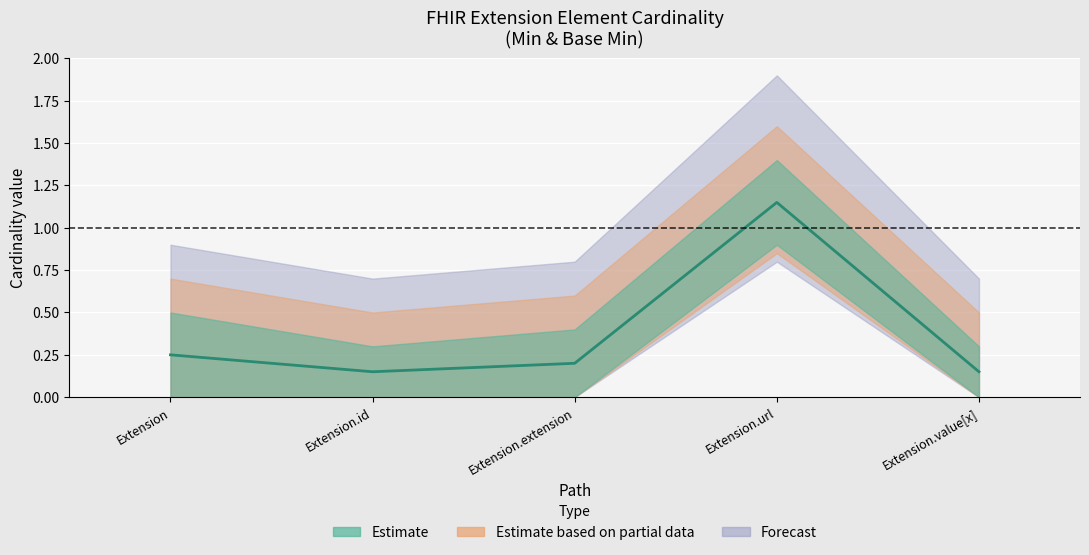

Rank the categories by value from highest to lowest.

Extension.url, Extension, Extension.extension, Extension.id, Extension.value[x]